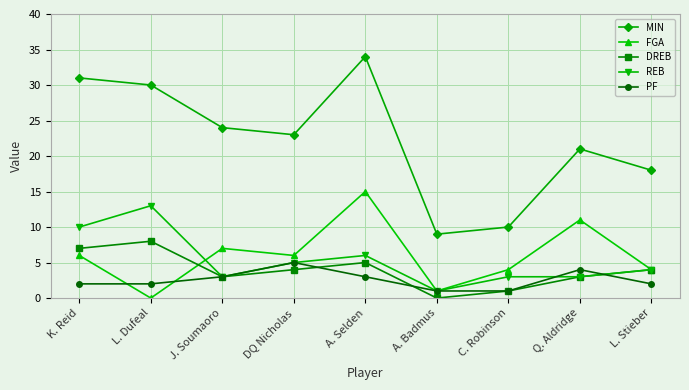

What is the average value of the PF series?

3